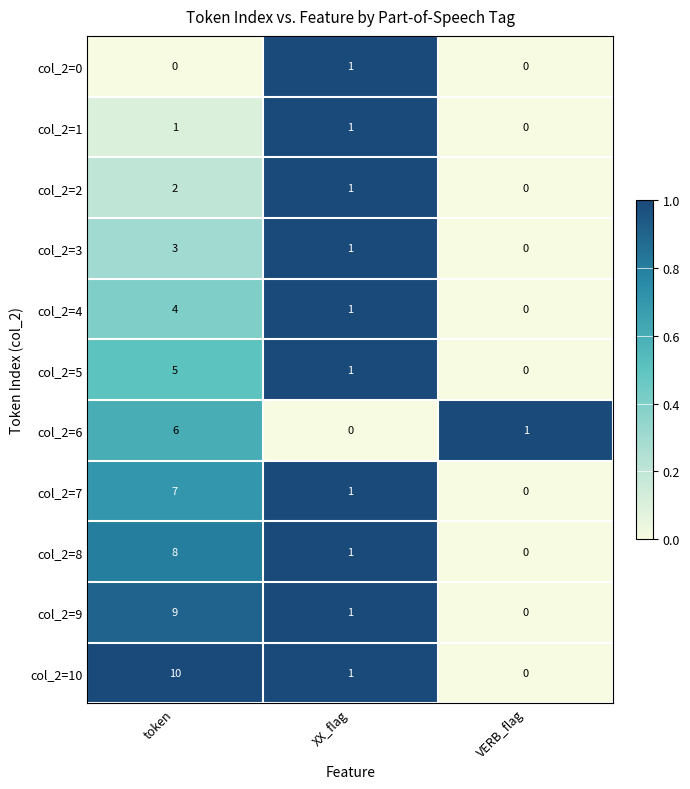

What is the maximum value shown in the chart?

10